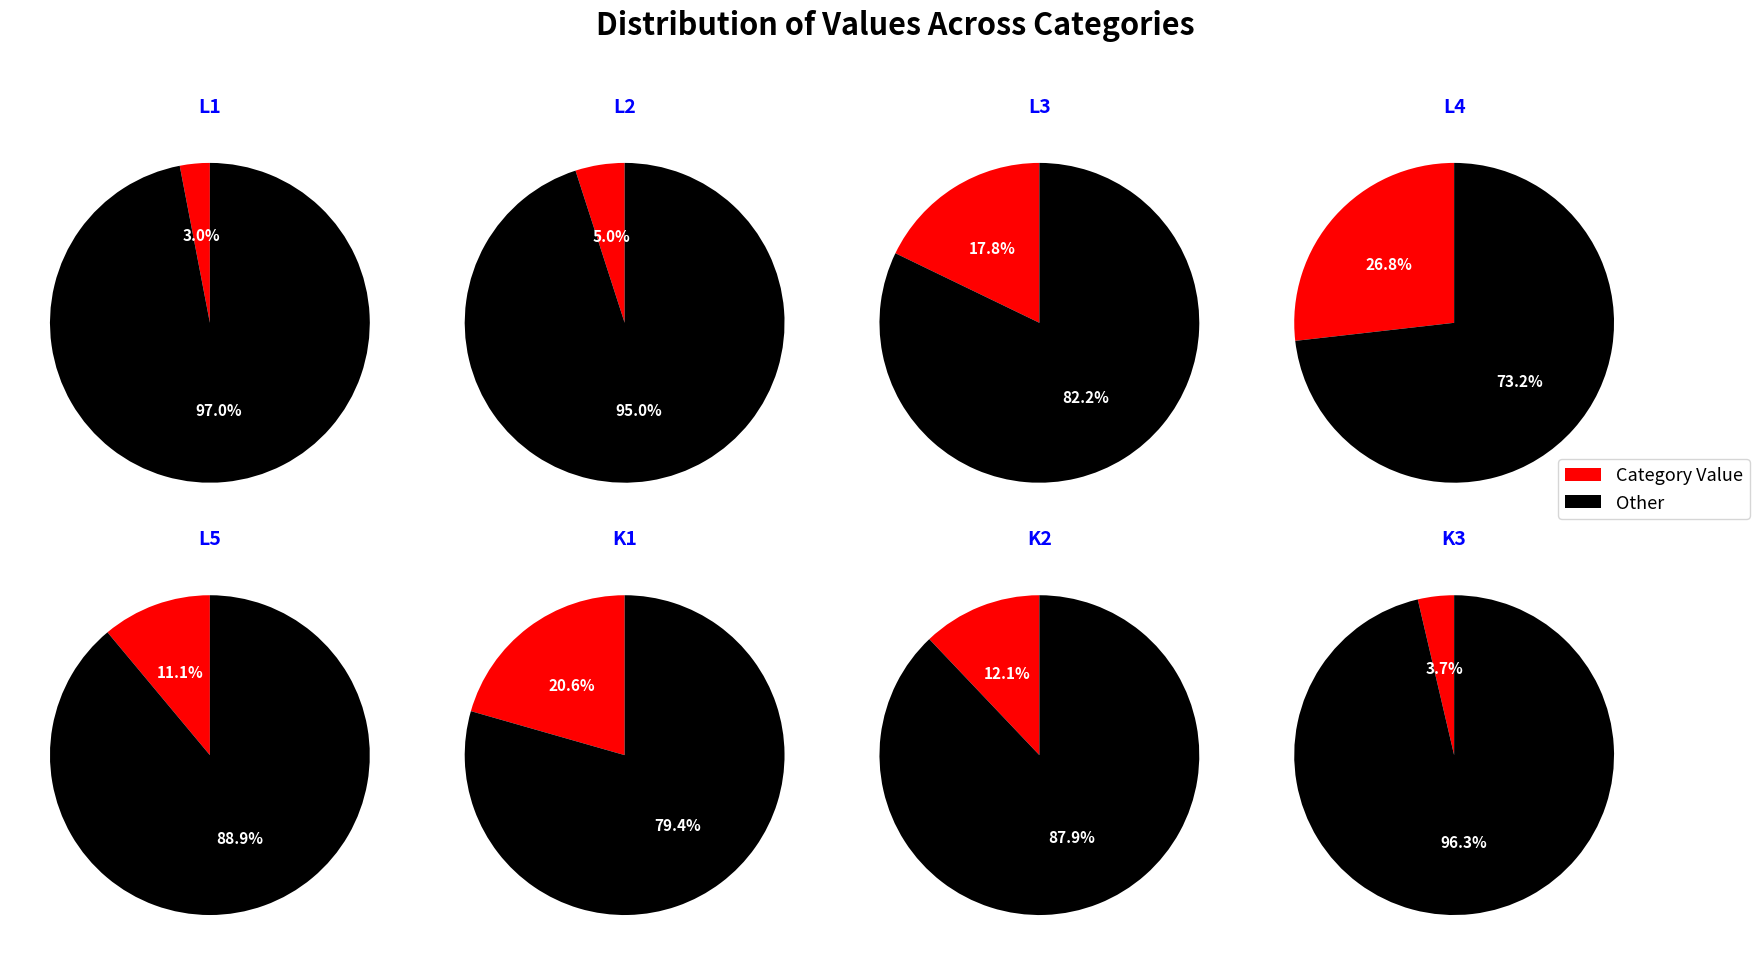

Rank the categories by value from lowest to highest.

L1, K3, L2, L5, K2, L3, K1, L4